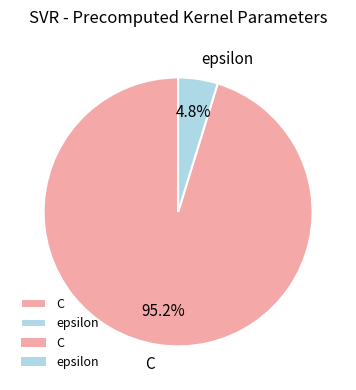

Rank the categories by value from highest to lowest.

C, epsilon